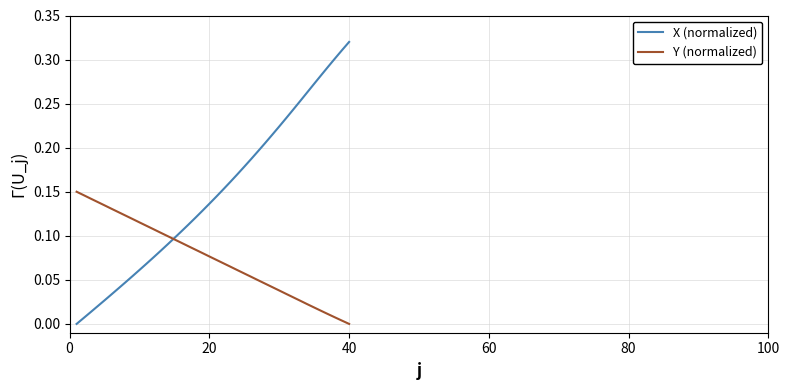

Which series has the largest total across all categories?

X (normalized)